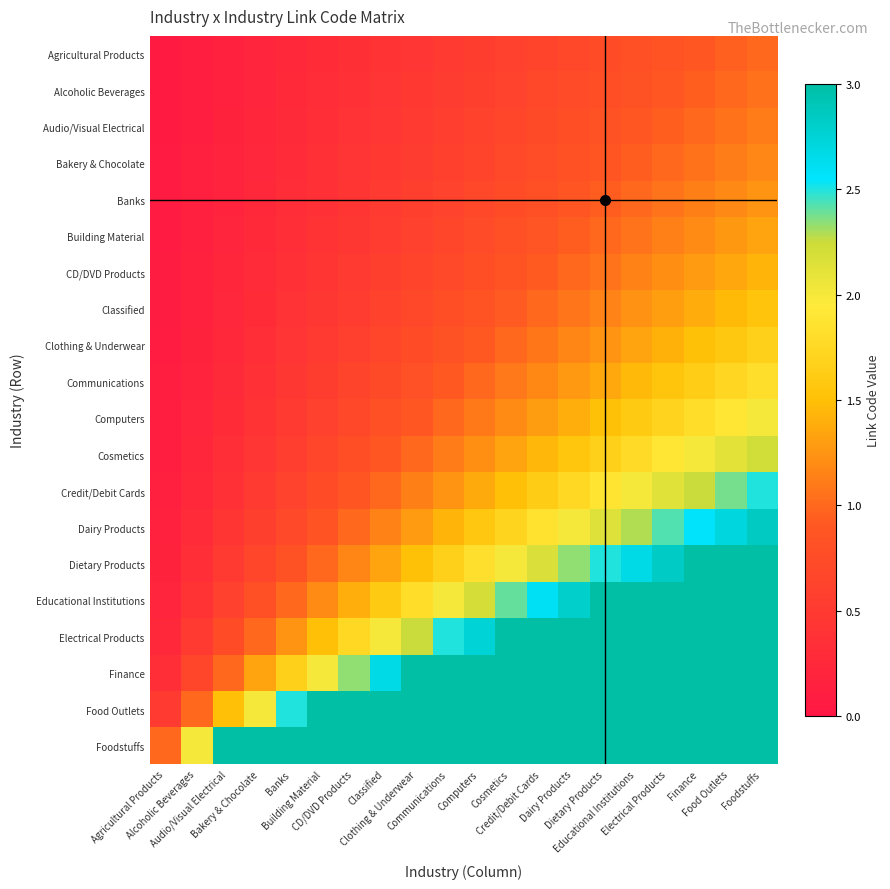

Reading left to right, transcribe all the data shown in this chart.

Agricultural Products: Agricultural Products=0.1	Alcoholic Beverages=0.1	Audio/Visual Electrical=0.1	Bakery & Chocolate=0.2	Banks=0.2	Building Material=0.3	CD/DVD Products=0.3	Classified=0.4	Clothing & Underwear=0.5	Communications=0.5	Computers=0.6	Cosmetics=0.6	Credit/Debit Cards=0.7	Dairy Products=0.7	Dietary Products=0.8	Educational Institutions=0.8	Electrical Products=0.8	Finance=0.9	Food Outlets=0.9	Foodstuffs=1.0
Alcoholic Beverages: Agricultural Products=0.1	Alcoholic Beverages=0.1	Audio/Visual Electrical=0.2	Bakery & Chocolate=0.2	Banks=0.3	Building Material=0.3	CD/DVD Products=0.4	Classified=0.4	Clothing & Underwear=0.5	Communications=0.5	Computers=0.6	Cosmetics=0.6	Credit/Debit Cards=0.7	Dairy Products=0.7	Dietary Products=0.8	Educational Institutions=0.8	Electrical Products=0.9	Finance=0.9	Food Outlets=1.0	Foodstuffs=1.1
Audio/Visual Electrical: Agricultural Products=0.1	Alcoholic Beverages=0.1	Audio/Visual Electrical=0.2	Bakery & Chocolate=0.2	Banks=0.3	Building Material=0.3	CD/DVD Products=0.4	Classified=0.4	Clothing & Underwear=0.5	Communications=0.6	Computers=0.6	Cosmetics=0.7	Credit/Debit Cards=0.7	Dairy Products=0.8	Dietary Products=0.8	Educational Institutions=0.9	Electrical Products=0.9	Finance=1.0	Food Outlets=1.1	Foodstuffs=1.1
Bakery & Chocolate: Agricultural Products=0.1	Alcoholic Beverages=0.1	Audio/Visual Electrical=0.2	Bakery & Chocolate=0.2	Banks=0.3	Building Material=0.4	CD/DVD Products=0.4	Classified=0.5	Clothing & Underwear=0.5	Communications=0.6	Computers=0.6	Cosmetics=0.7	Credit/Debit Cards=0.8	Dairy Products=0.8	Dietary Products=0.9	Educational Institutions=0.9	Electrical Products=1.0	Finance=1.1	Food Outlets=1.1	Foodstuffs=1.2
Banks: Agricultural Products=0.1	Alcoholic Beverages=0.1	Audio/Visual Electrical=0.2	Bakery & Chocolate=0.2	Banks=0.3	Building Material=0.4	CD/DVD Products=0.4	Classified=0.5	Clothing & Underwear=0.6	Communications=0.6	Computers=0.7	Cosmetics=0.7	Credit/Debit Cards=0.8	Dairy Products=0.9	Dietary Products=0.9	Educational Institutions=1.0	Electrical Products=1.1	Finance=1.1	Food Outlets=1.2	Foodstuffs=1.2
Building Material: Agricultural Products=0.1	Alcoholic Beverages=0.1	Audio/Visual Electrical=0.2	Bakery & Chocolate=0.3	Banks=0.3	Building Material=0.4	CD/DVD Products=0.5	Classified=0.5	Clothing & Underwear=0.6	Communications=0.7	Computers=0.7	Cosmetics=0.8	Credit/Debit Cards=0.9	Dairy Products=0.9	Dietary Products=1.0	Educational Institutions=1.1	Electrical Products=1.1	Finance=1.2	Food Outlets=1.3	Foodstuffs=1.3
CD/DVD Products: Agricultural Products=0.1	Alcoholic Beverages=0.1	Audio/Visual Electrical=0.2	Bakery & Chocolate=0.3	Banks=0.4	Building Material=0.4	CD/DVD Products=0.5	Classified=0.6	Clothing & Underwear=0.6	Communications=0.7	Computers=0.8	Cosmetics=0.9	Credit/Debit Cards=0.9	Dairy Products=1.0	Dietary Products=1.1	Educational Institutions=1.1	Electrical Products=1.2	Finance=1.3	Food Outlets=1.4	Foodstuffs=1.4
Classified: Agricultural Products=0.1	Alcoholic Beverages=0.2	Audio/Visual Electrical=0.2	Bakery & Chocolate=0.3	Banks=0.4	Building Material=0.5	CD/DVD Products=0.5	Classified=0.6	Clothing & Underwear=0.7	Communications=0.8	Computers=0.8	Cosmetics=0.9	Credit/Debit Cards=1.0	Dairy Products=1.1	Dietary Products=1.2	Educational Institutions=1.2	Electrical Products=1.3	Finance=1.4	Food Outlets=1.5	Foodstuffs=1.5
Clothing & Underwear: Agricultural Products=0.1	Alcoholic Beverages=0.2	Audio/Visual Electrical=0.2	Bakery & Chocolate=0.3	Banks=0.4	Building Material=0.5	CD/DVD Products=0.6	Classified=0.7	Clothing & Underwear=0.8	Communications=0.8	Computers=0.9	Cosmetics=1.0	Credit/Debit Cards=1.1	Dairy Products=1.2	Dietary Products=1.2	Educational Institutions=1.3	Electrical Products=1.4	Finance=1.5	Food Outlets=1.6	Foodstuffs=1.7
Communications: Agricultural Products=0.1	Alcoholic Beverages=0.2	Audio/Visual Electrical=0.3	Bakery & Chocolate=0.4	Banks=0.5	Building Material=0.5	CD/DVD Products=0.6	Classified=0.7	Clothing & Underwear=0.8	Communications=0.9	Computers=1.0	Cosmetics=1.1	Credit/Debit Cards=1.2	Dairy Products=1.3	Dietary Products=1.4	Educational Institutions=1.5	Electrical Products=1.5	Finance=1.6	Food Outlets=1.7	Foodstuffs=1.8
Computers: Agricultural Products=0.1	Alcoholic Beverages=0.2	Audio/Visual Electrical=0.3	Bakery & Chocolate=0.4	Banks=0.5	Building Material=0.6	CD/DVD Products=0.7	Classified=0.8	Clothing & Underwear=0.9	Communications=1.0	Computers=1.1	Cosmetics=1.2	Credit/Debit Cards=1.3	Dairy Products=1.4	Dietary Products=1.5	Educational Institutions=1.6	Electrical Products=1.7	Finance=1.8	Food Outlets=1.9	Foodstuffs=2.0
Cosmetics: Agricultural Products=0.1	Alcoholic Beverages=0.2	Audio/Visual Electrical=0.3	Bakery & Chocolate=0.4	Banks=0.6	Building Material=0.7	CD/DVD Products=0.8	Classified=0.9	Clothing & Underwear=1.0	Communications=1.1	Computers=1.2	Cosmetics=1.3	Credit/Debit Cards=1.4	Dairy Products=1.6	Dietary Products=1.7	Educational Institutions=1.8	Electrical Products=1.9	Finance=2.0	Food Outlets=2.1	Foodstuffs=2.2
Credit/Debit Cards: Agricultural Products=0.1	Alcoholic Beverages=0.2	Audio/Visual Electrical=0.4	Bakery & Chocolate=0.5	Banks=0.6	Building Material=0.7	CD/DVD Products=0.9	Classified=1.0	Clothing & Underwear=1.1	Communications=1.2	Computers=1.4	Cosmetics=1.5	Credit/Debit Cards=1.6	Dairy Products=1.7	Dietary Products=1.9	Educational Institutions=2.0	Electrical Products=2.1	Finance=2.2	Food Outlets=2.4	Foodstuffs=2.5
Dairy Products: Agricultural Products=0.1	Alcoholic Beverages=0.3	Audio/Visual Electrical=0.4	Bakery & Chocolate=0.6	Banks=0.7	Building Material=0.9	CD/DVD Products=1.0	Classified=1.1	Clothing & Underwear=1.3	Communications=1.4	Computers=1.6	Cosmetics=1.7	Credit/Debit Cards=1.9	Dairy Products=2.0	Dietary Products=2.1	Educational Institutions=2.3	Electrical Products=2.4	Finance=2.6	Food Outlets=2.7	Foodstuffs=2.9
Dietary Products: Agricultural Products=0.2	Alcoholic Beverages=0.3	Audio/Visual Electrical=0.5	Bakery & Chocolate=0.7	Banks=0.8	Building Material=1.0	CD/DVD Products=1.2	Classified=1.3	Clothing & Underwear=1.5	Communications=1.7	Computers=1.8	Cosmetics=2.0	Credit/Debit Cards=2.2	Dairy Products=2.3	Dietary Products=2.5	Educational Institutions=2.7	Electrical Products=2.8	Finance=3.0	Food Outlets=3.0	Foodstuffs=3.0
Educational Institutions: Agricultural Products=0.2	Alcoholic Beverages=0.4	Audio/Visual Electrical=0.6	Bakery & Chocolate=0.8	Banks=1.0	Building Material=1.2	CD/DVD Products=1.4	Classified=1.6	Clothing & Underwear=1.8	Communications=2.0	Computers=2.2	Cosmetics=2.4	Credit/Debit Cards=2.6	Dairy Products=2.8	Dietary Products=3.0	Educational Institutions=3.0	Electrical Products=3.0	Finance=3.0	Food Outlets=3.0	Foodstuffs=3.0
Electrical Products: Agricultural Products=0.2	Alcoholic Beverages=0.5	Audio/Visual Electrical=0.7	Bakery & Chocolate=1.0	Banks=1.2	Building Material=1.5	CD/DVD Products=1.7	Classified=2.0	Clothing & Underwear=2.2	Communications=2.5	Computers=2.8	Cosmetics=3.0	Credit/Debit Cards=3.0	Dairy Products=3.0	Dietary Products=3.0	Educational Institutions=3.0	Electrical Products=3.0	Finance=3.0	Food Outlets=3.0	Foodstuffs=3.0
Finance: Agricultural Products=0.3	Alcoholic Beverages=0.7	Audio/Visual Electrical=1.0	Bakery & Chocolate=1.3	Banks=1.7	Building Material=2.0	CD/DVD Products=2.3	Classified=2.7	Clothing & Underwear=3.0	Communications=3.0	Computers=3.0	Cosmetics=3.0	Credit/Debit Cards=3.0	Dairy Products=3.0	Dietary Products=3.0	Educational Institutions=3.0	Electrical Products=3.0	Finance=3.0	Food Outlets=3.0	Foodstuffs=3.0
Food Outlets: Agricultural Products=0.5	Alcoholic Beverages=1.0	Audio/Visual Electrical=1.5	Bakery & Chocolate=2.0	Banks=2.5	Building Material=3.0	CD/DVD Products=3.0	Classified=3.0	Clothing & Underwear=3.0	Communications=3.0	Computers=3.0	Cosmetics=3.0	Credit/Debit Cards=3.0	Dairy Products=3.0	Dietary Products=3.0	Educational Institutions=3.0	Electrical Products=3.0	Finance=3.0	Food Outlets=3.0	Foodstuffs=3.0
Foodstuffs: Agricultural Products=1.0	Alcoholic Beverages=2.0	Audio/Visual Electrical=3.0	Bakery & Chocolate=3.0	Banks=3.0	Building Material=3.0	CD/DVD Products=3.0	Classified=3.0	Clothing & Underwear=3.0	Communications=3.0	Computers=3.0	Cosmetics=3.0	Credit/Debit Cards=3.0	Dairy Products=3.0	Dietary Products=3.0	Educational Institutions=3.0	Electrical Products=3.0	Finance=3.0	Food Outlets=3.0	Foodstuffs=3.0